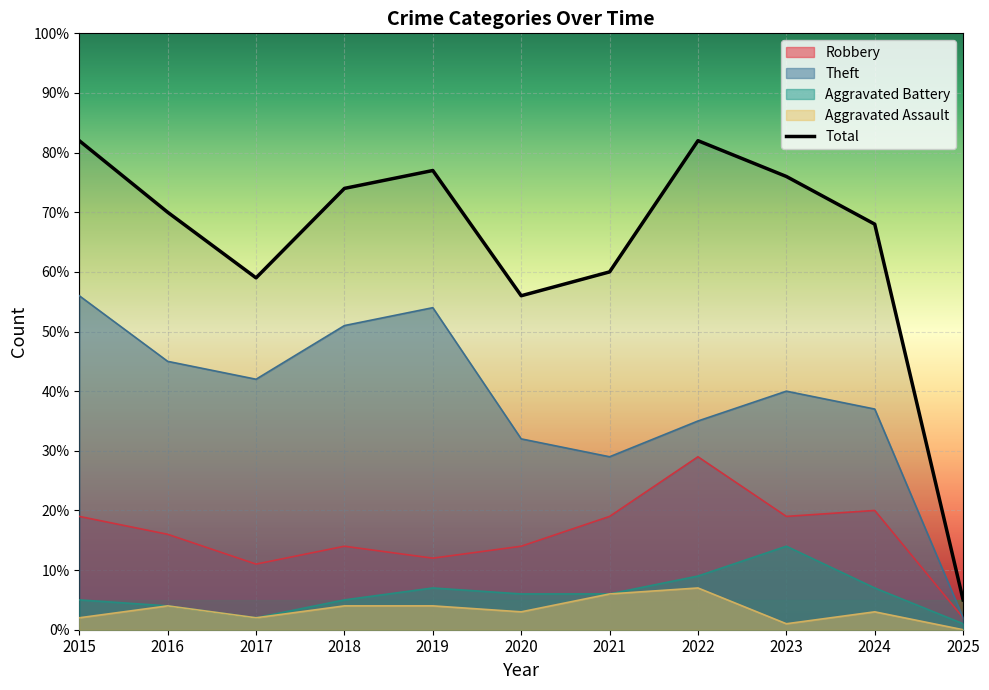

Where is Total nearest to the value 43?

2020